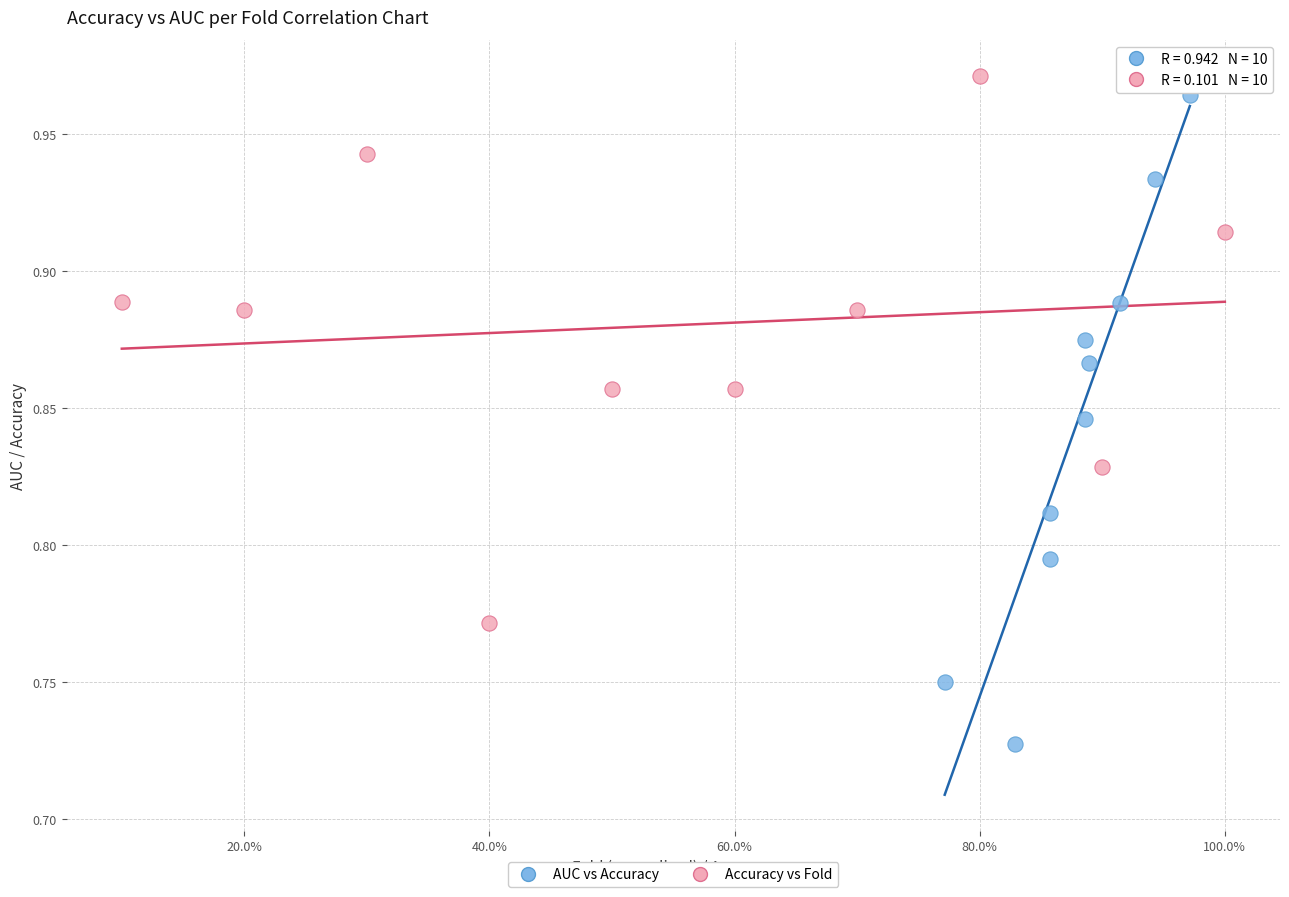

What are all the series names shown in the legend?

AUC vs Accuracy, Accuracy vs Fold